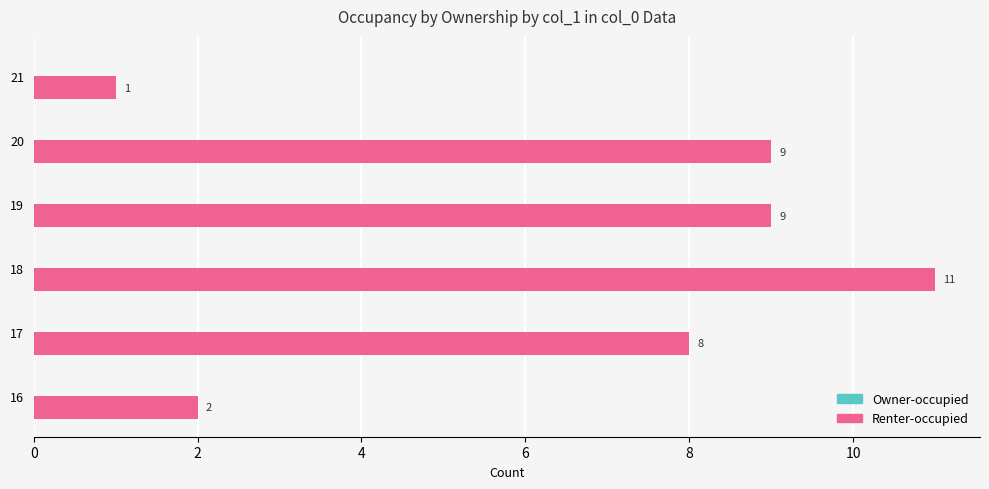

Is it true that the value at 19 is 6?

False